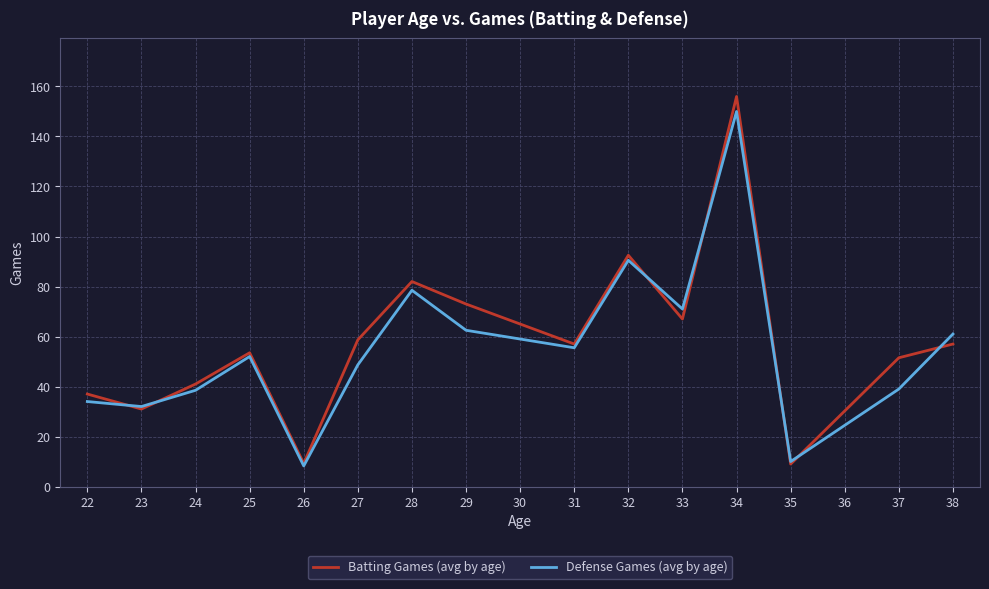

After their last crossing, which series has the higher values: Defense Games (avg by age) or Batting Games (avg by age)?

Defense Games (avg by age)